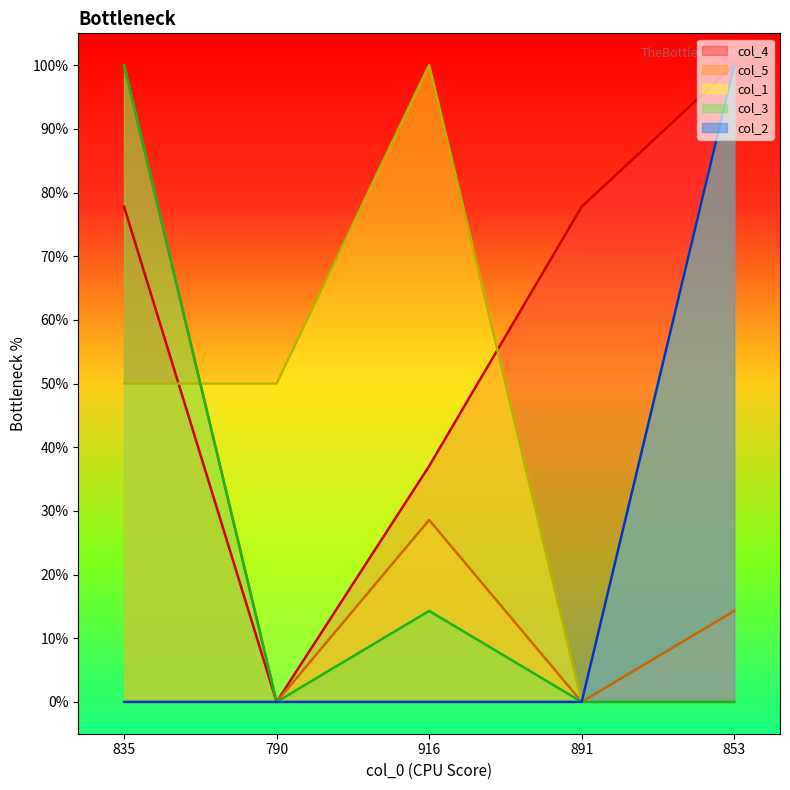

What is the greatest value displayed?

100.0